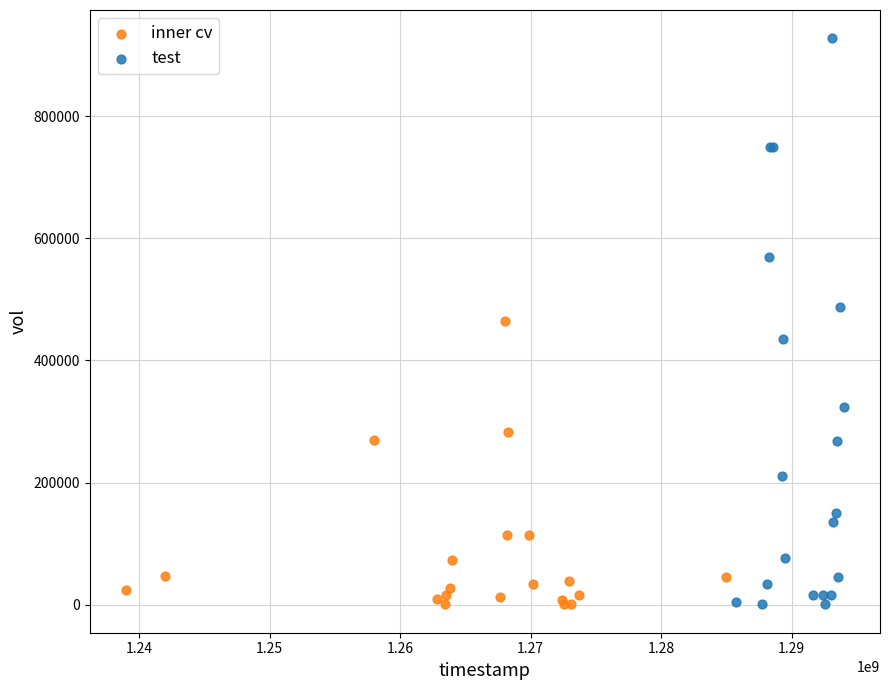

Which series has the widest spread of Y values?

test